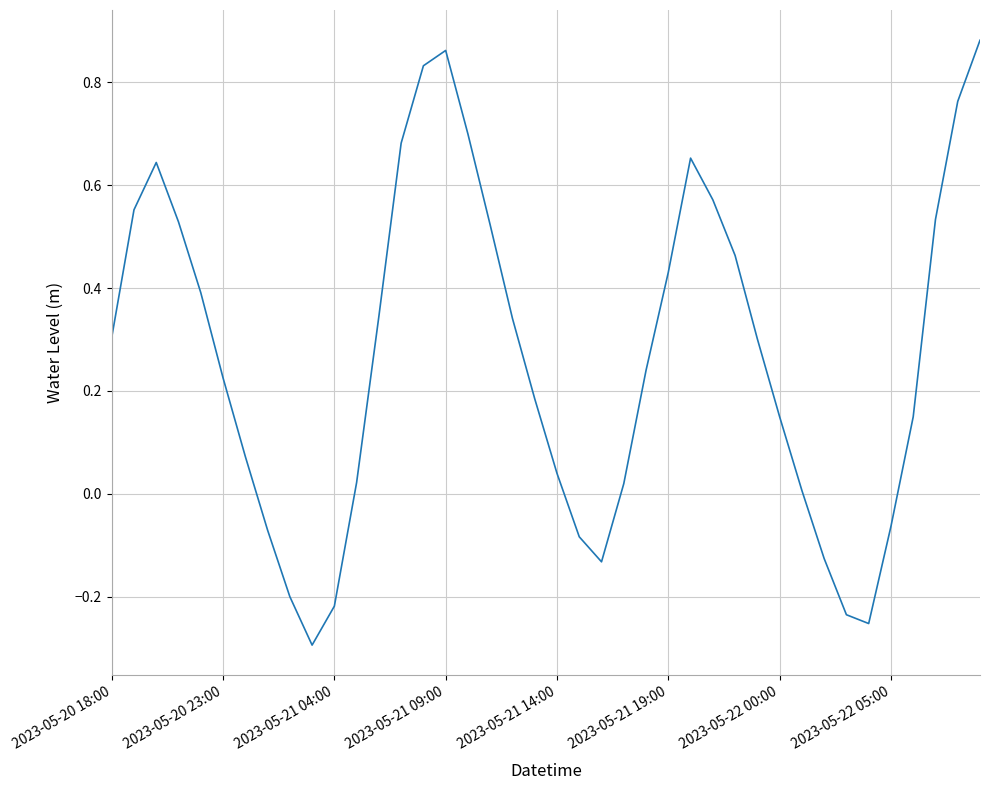

How many interior local valleys (lower than both neighbors) does the data have?

3